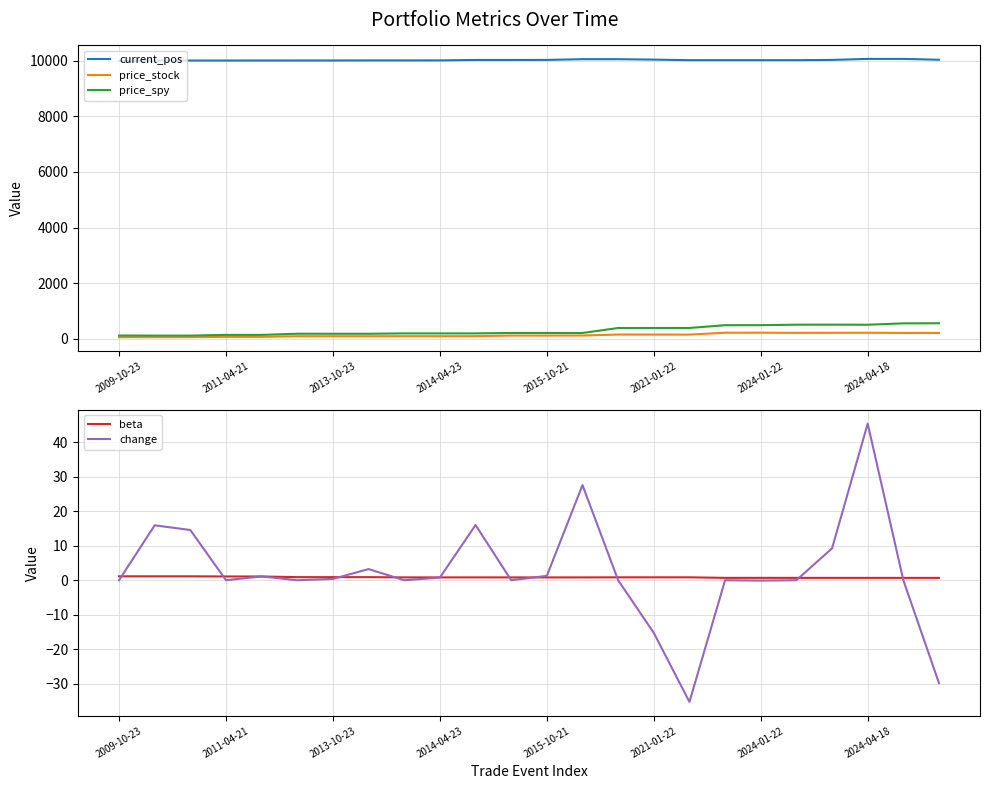

True or false: price_spy and current_pos cross at least once.

False